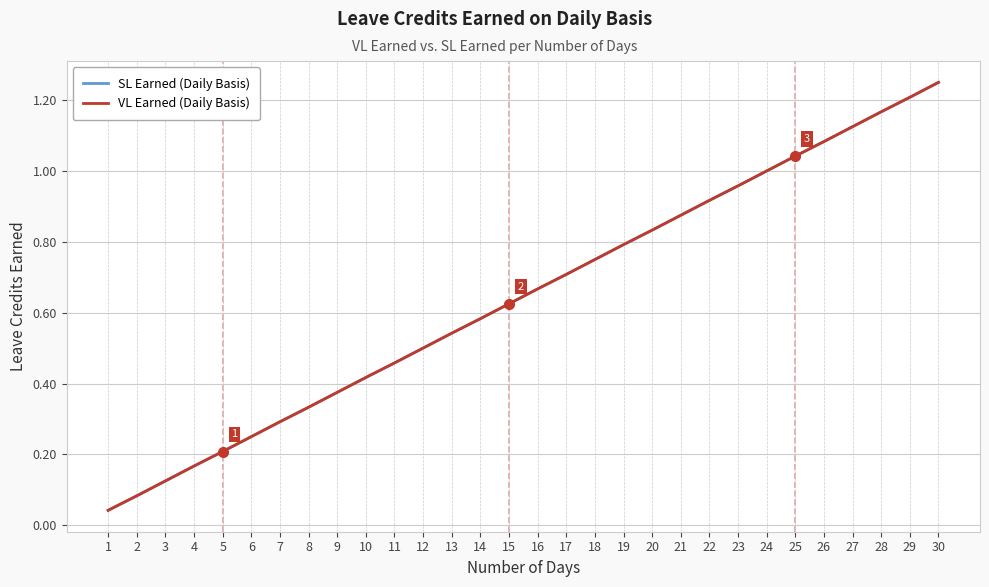

True or false: SL Earned (Daily Basis) has more than 0 points higher than both neighbors.

False